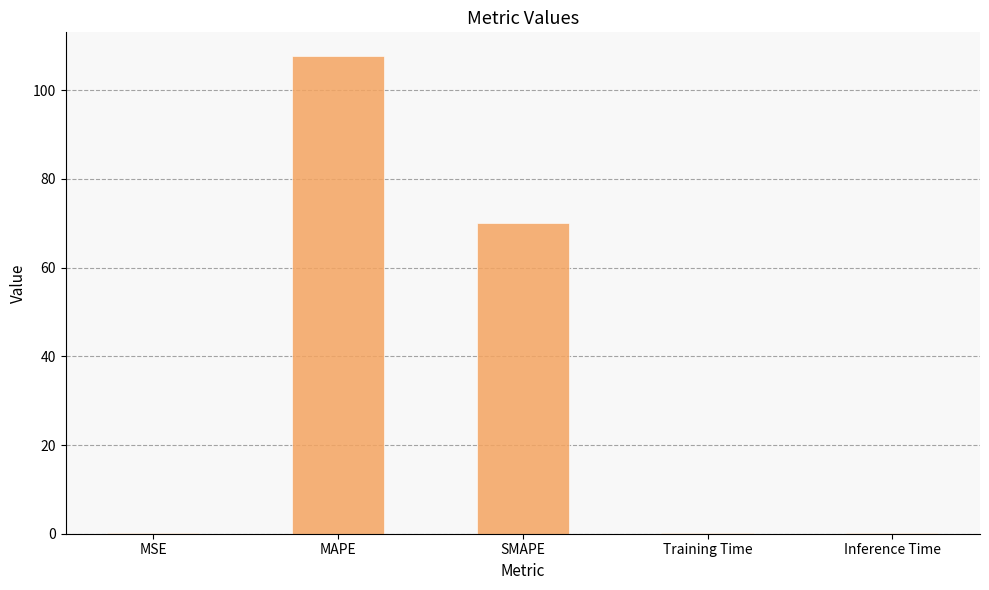

At which label is the value closest to 53?

SMAPE